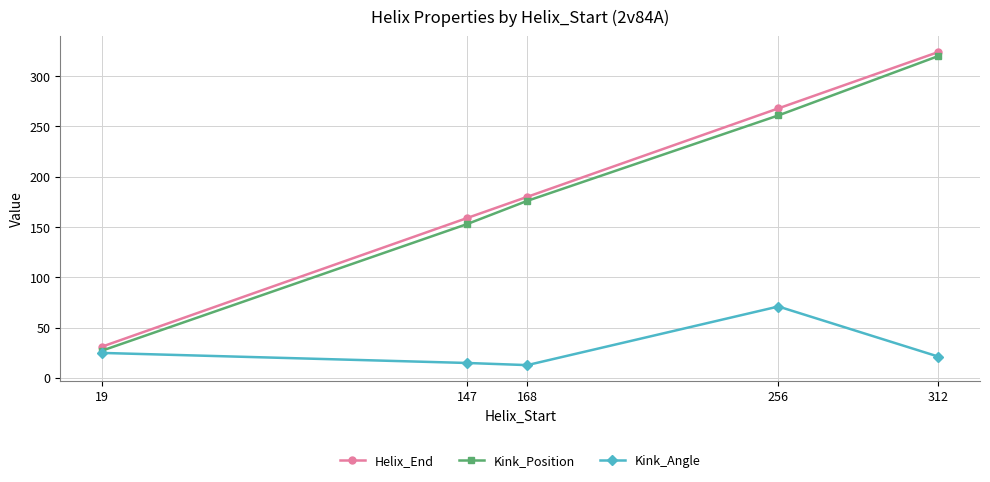

At how many categories does at least one series exceed 38?

4